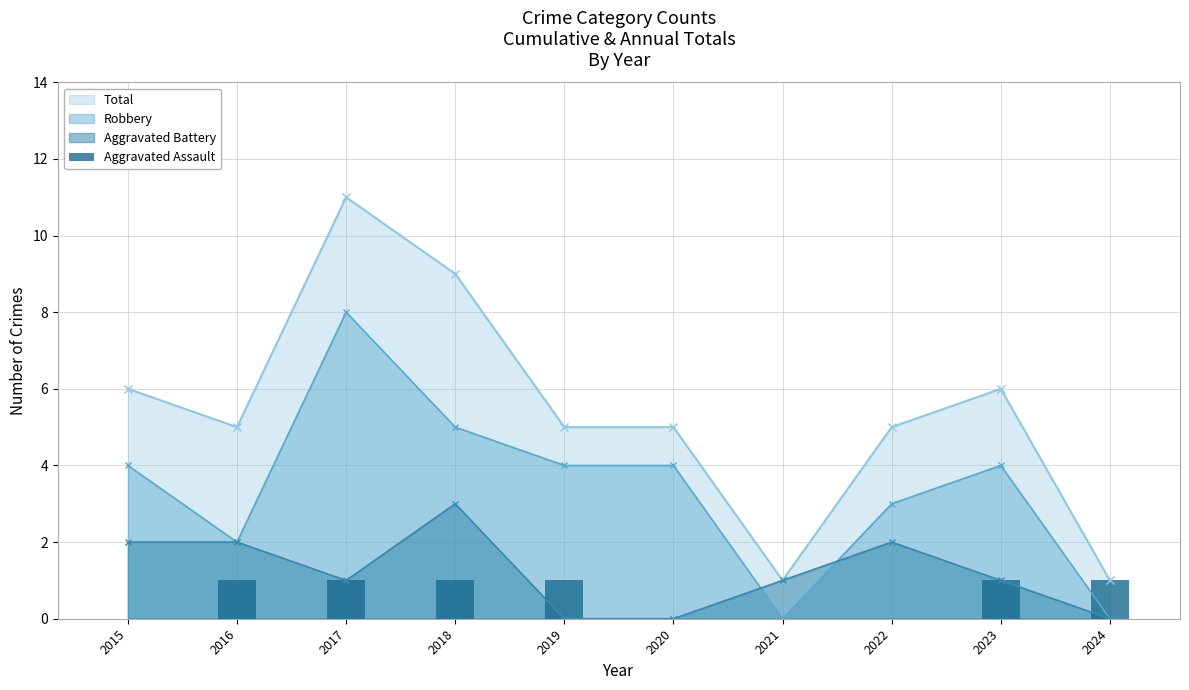

The chart shows a value of 1 at 2018. True or false?

True